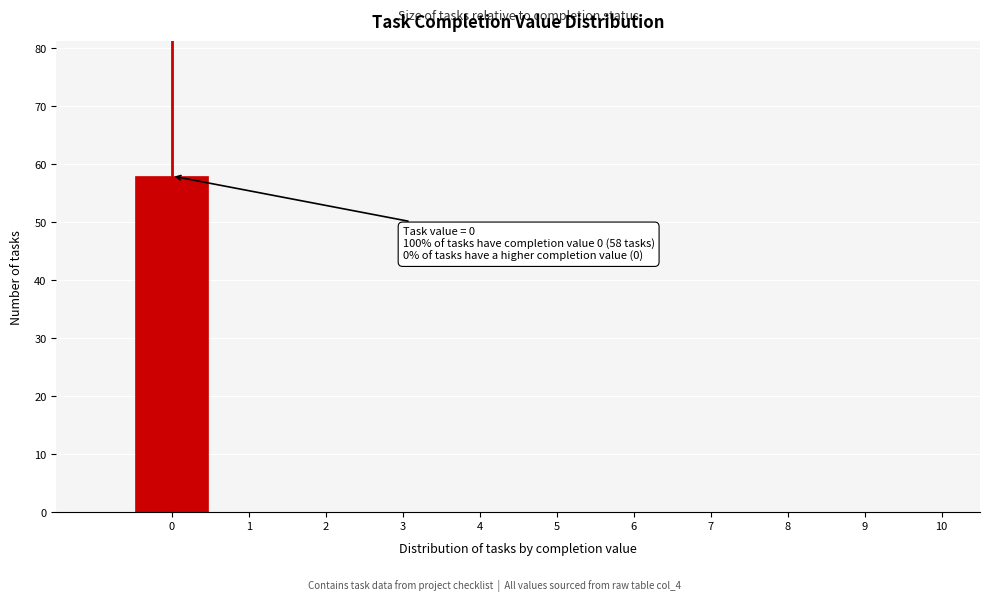

Over which range of the x-axis is the bar tallest?

-0.5 to 0.5